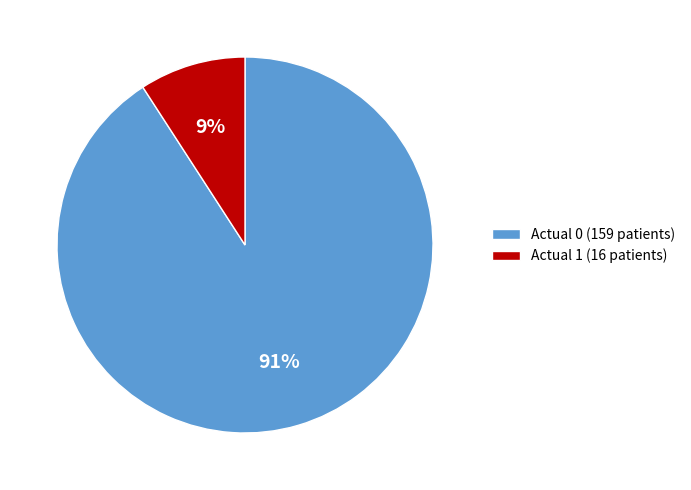

Does Actual 1 account for over 50% of the chart?

No